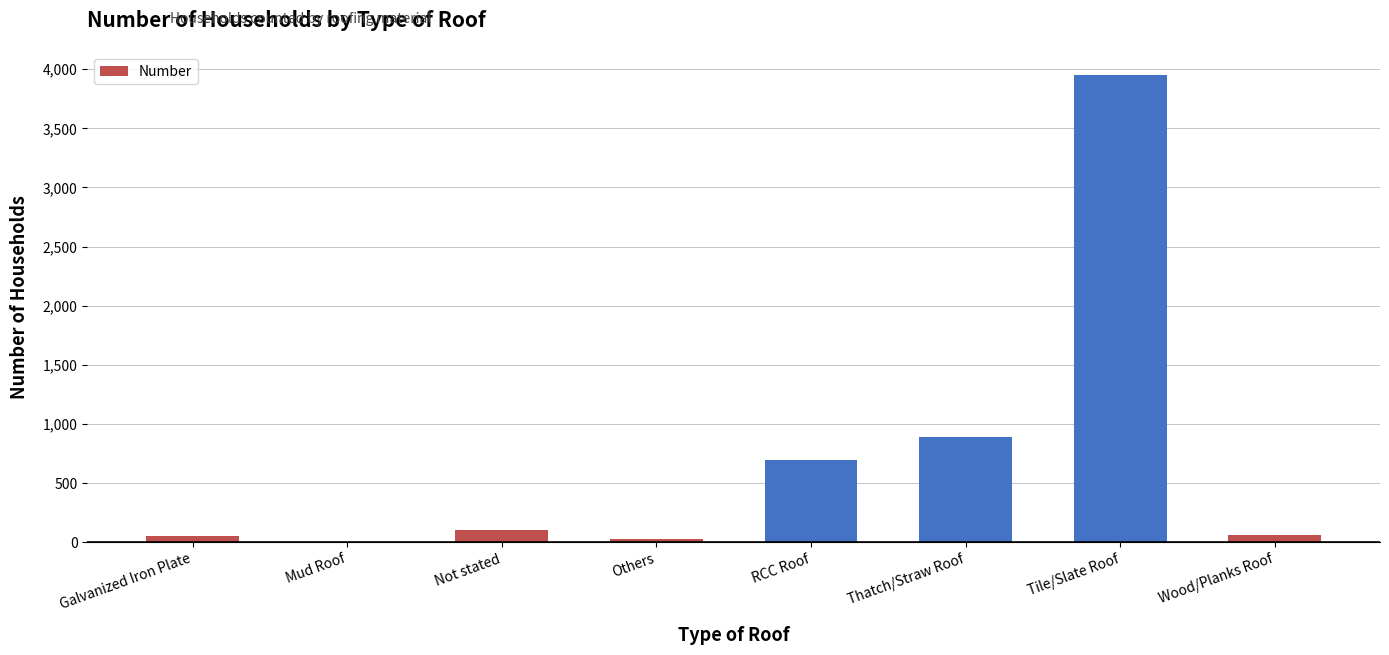

How many data points does each series have?

8